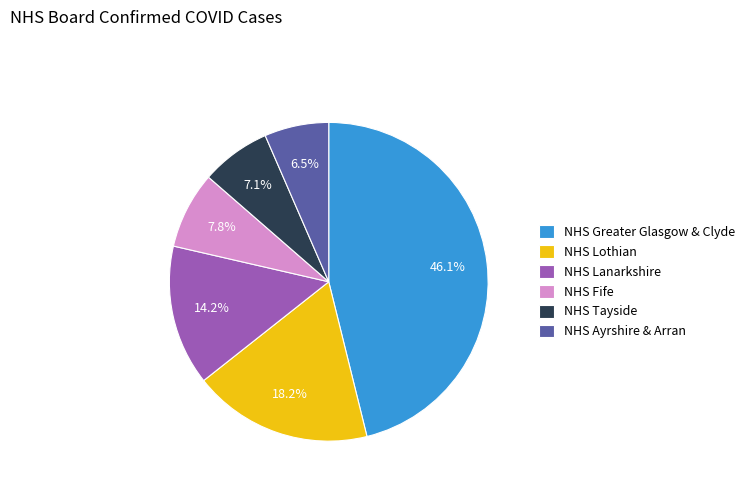

How many segments does this pie chart have?

6